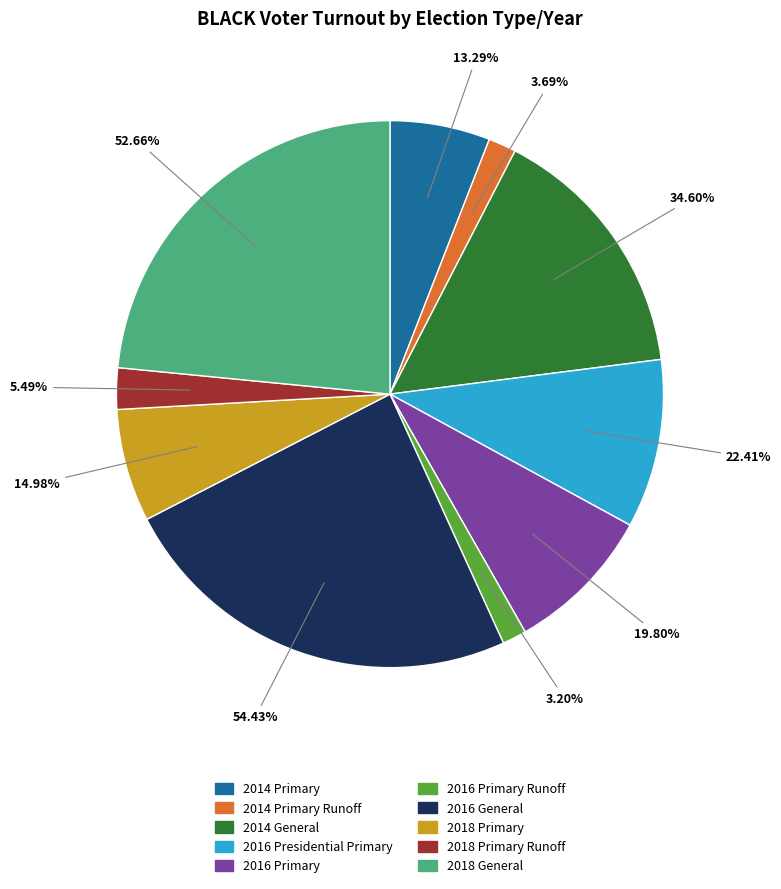

Combined, do 2016 Primary Runoff and 2018 Primary Runoff account for over 50%?

No